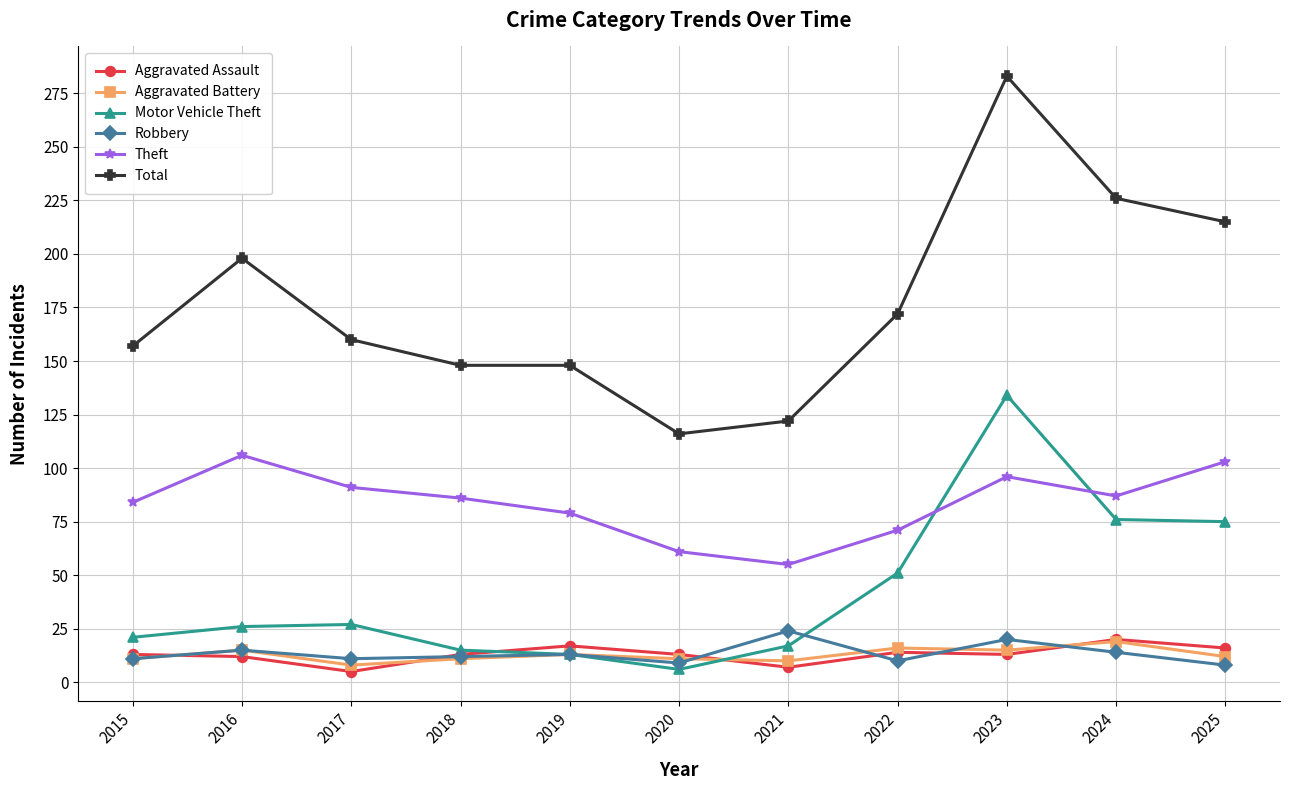

Which series has the largest total across all categories?

Total